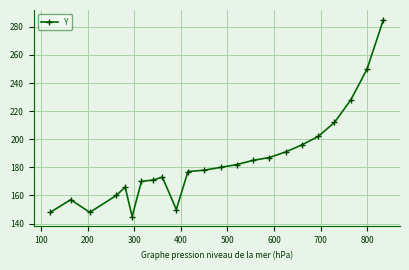

What is the sum of all values?

4241